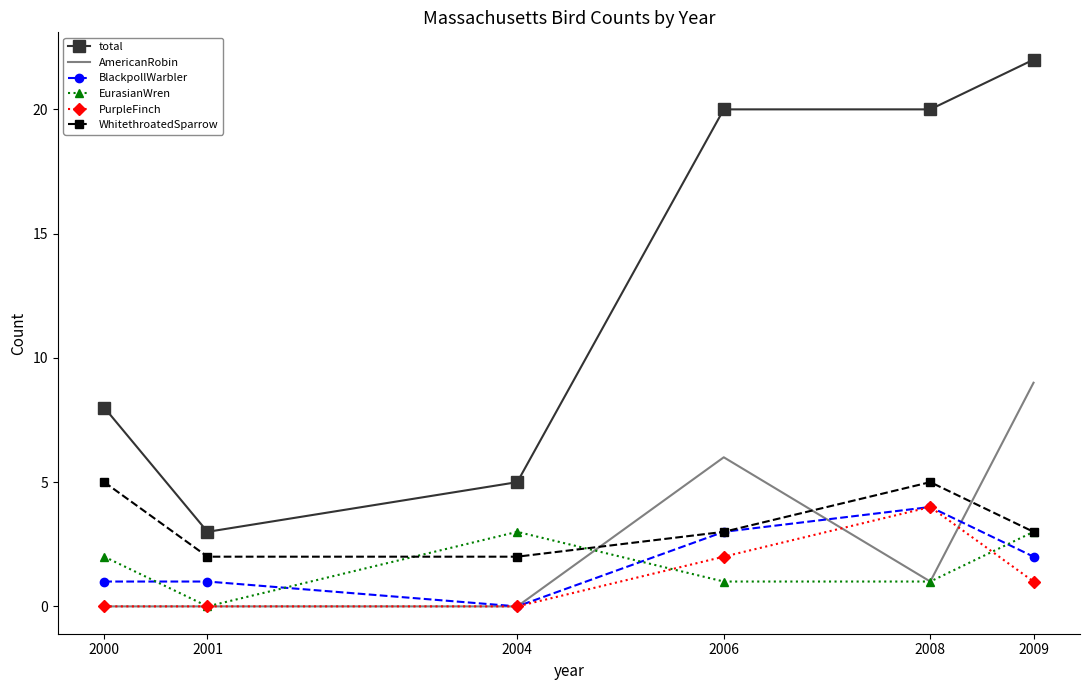

True or false: PurpleFinch and WhitethroatedSparrow intersect in this chart.

False